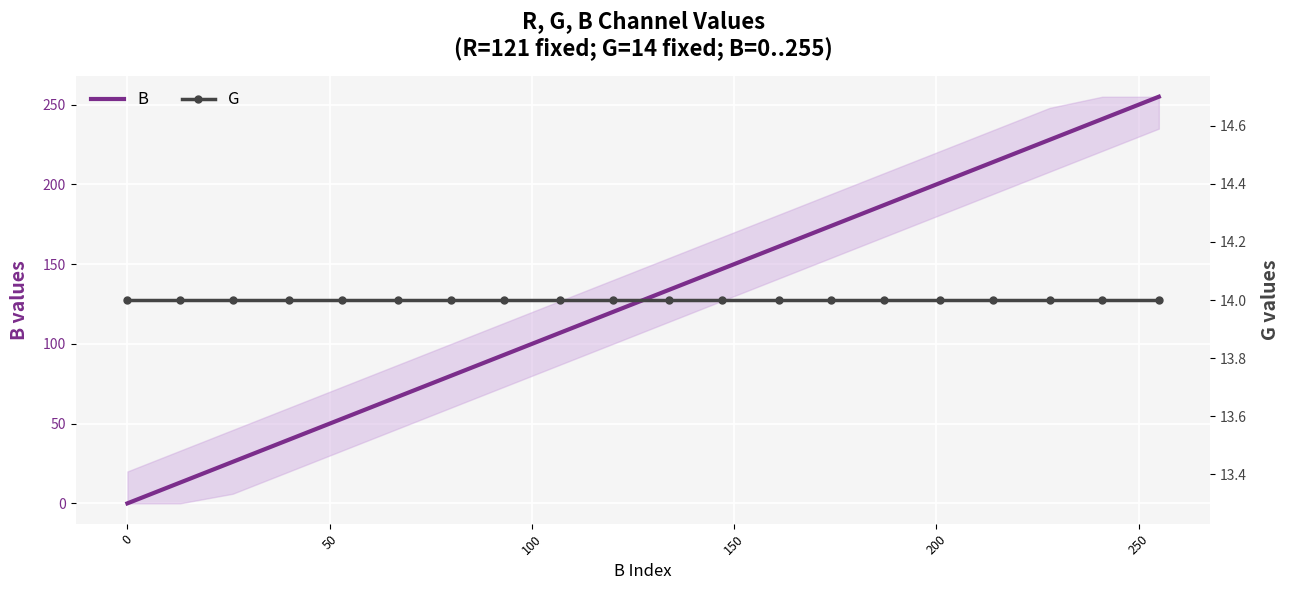

What is the greatest value displayed?

255